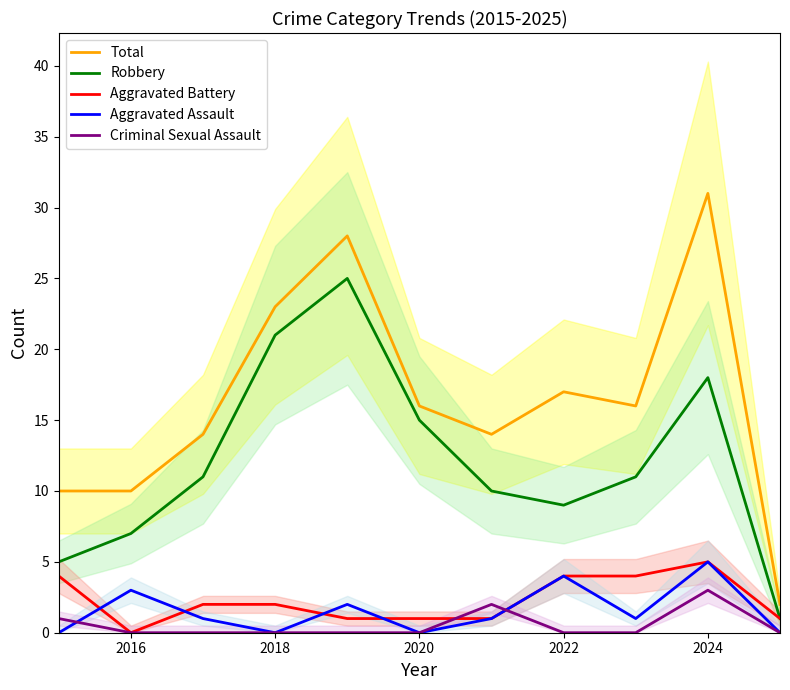

What is the value of the Aggravated Battery point at the 4th from the left?

2